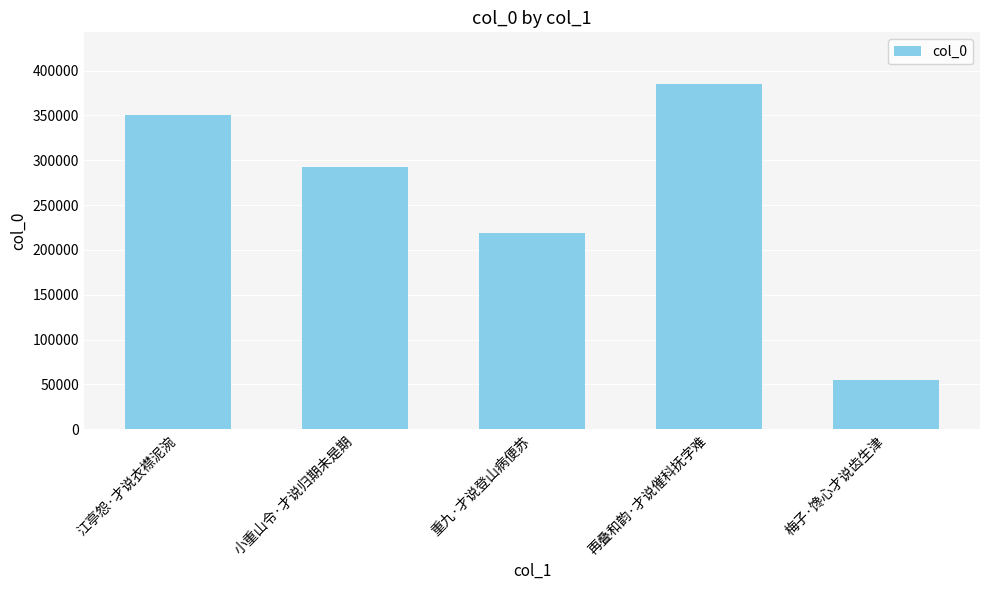

Reading left to right, what are all the values shown in this chart?

349913	292251	218314	384885	54452